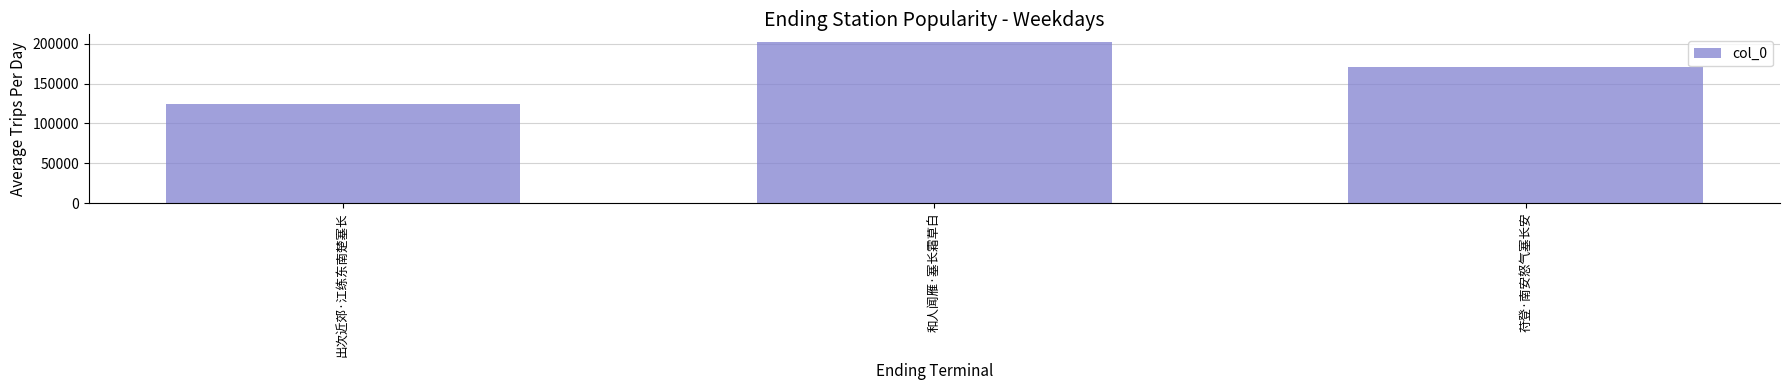

What is the label of the 1st bar from the left?

出次近郊·江练东南楚塞长